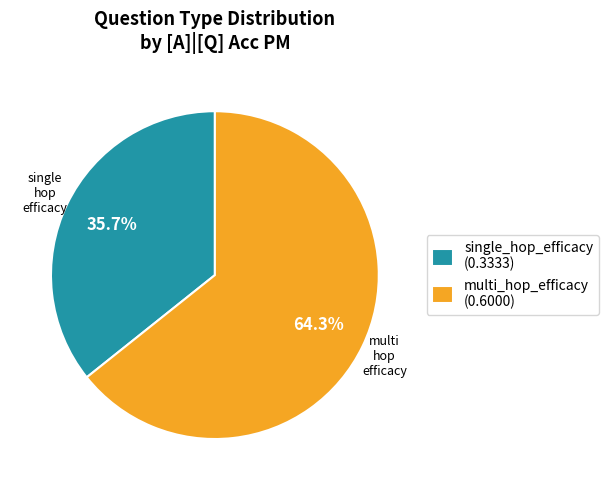

To the nearest percent, what percentage of the pie is multi_hop_efficacy?

64%